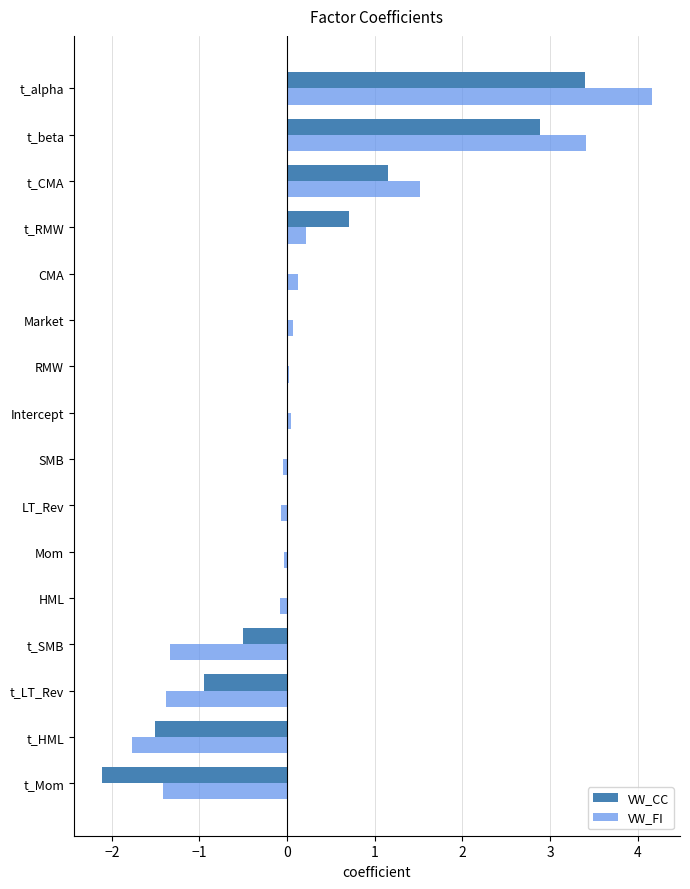

Is it true that VW_FI equals 3.4 at t_beta?

True